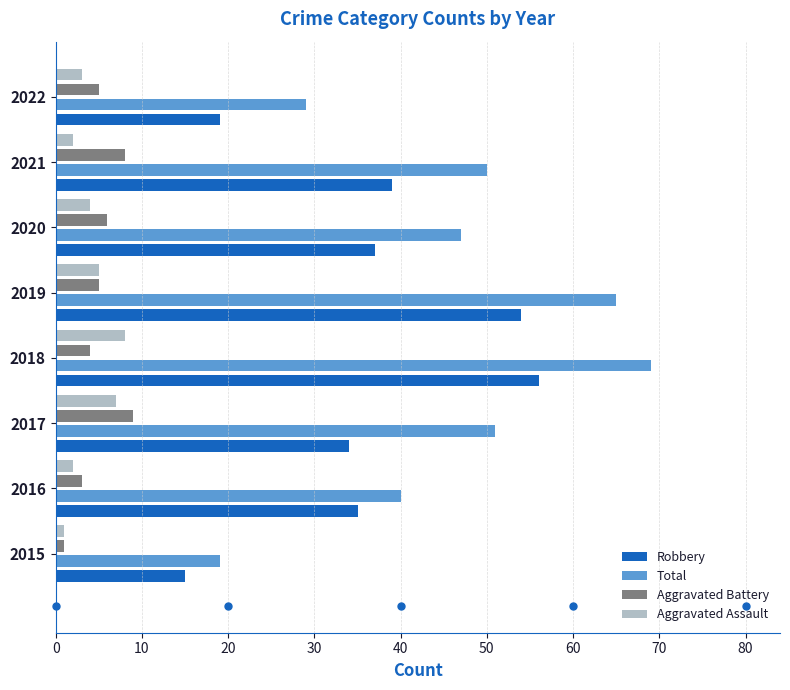

What is the sum of all Aggravated Battery values?

41